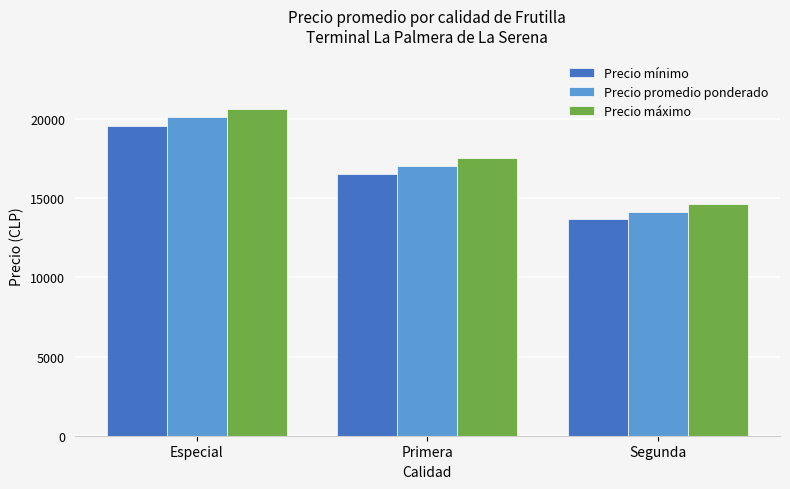

Rank the series by their average value, from lowest to highest.

Precio mínimo, Precio promedio ponderado, Precio máximo